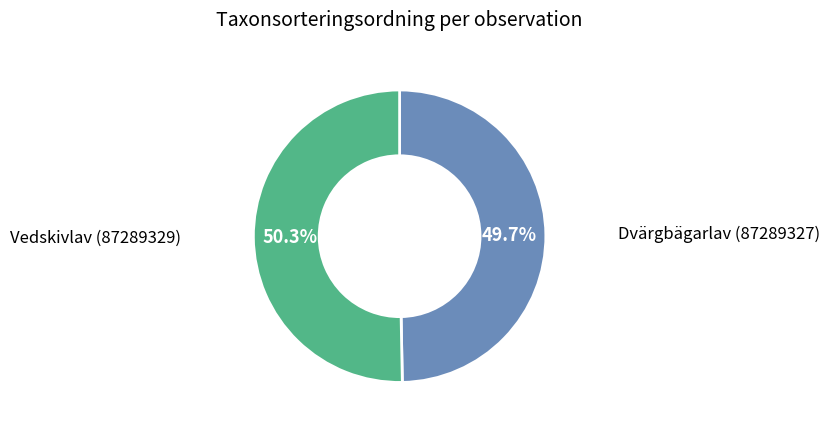

How many segments does this pie chart have?

2